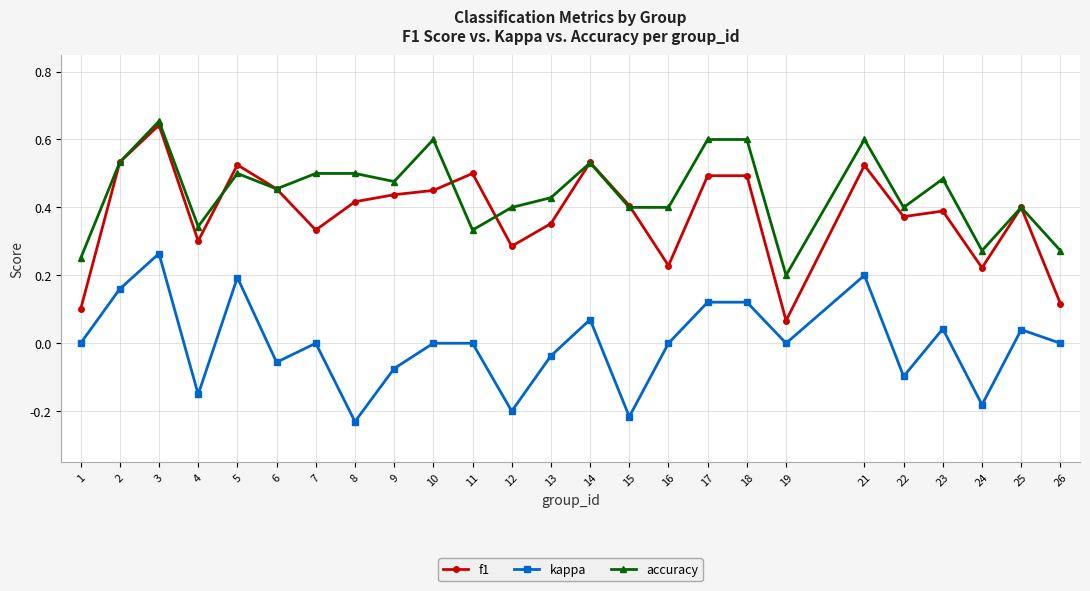

True or false: accuracy and kappa cross at least once.

False